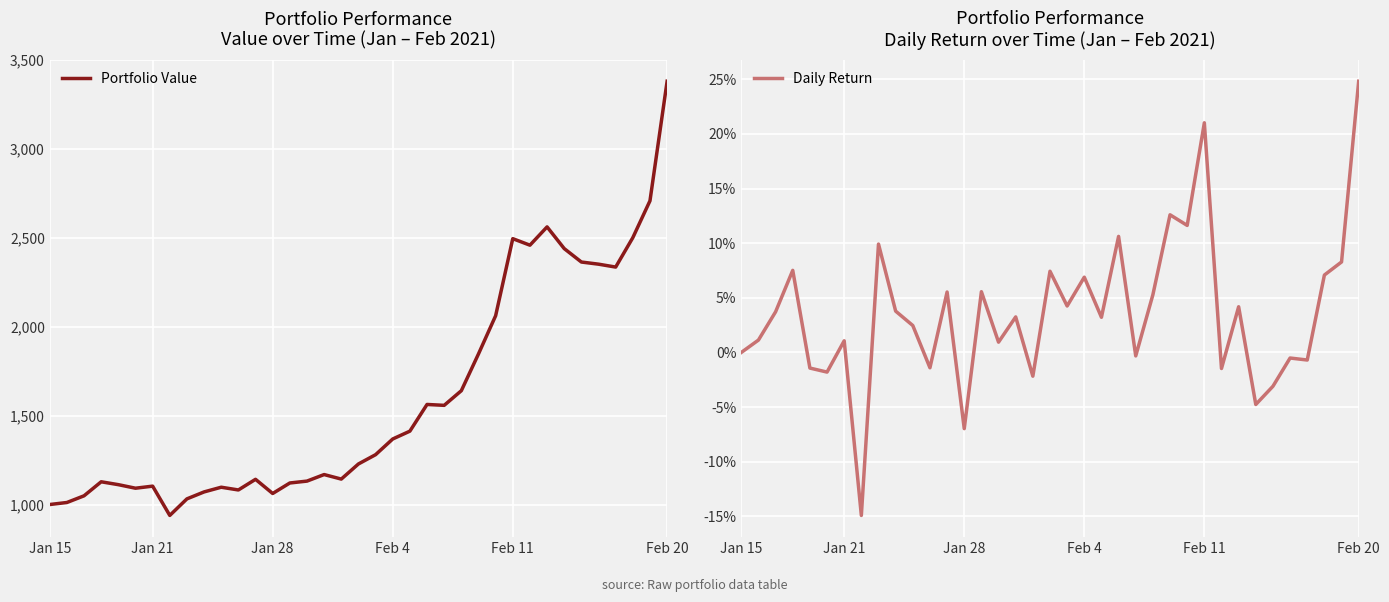

True or false: Portfolio Value and Daily Return cross at least once.

False